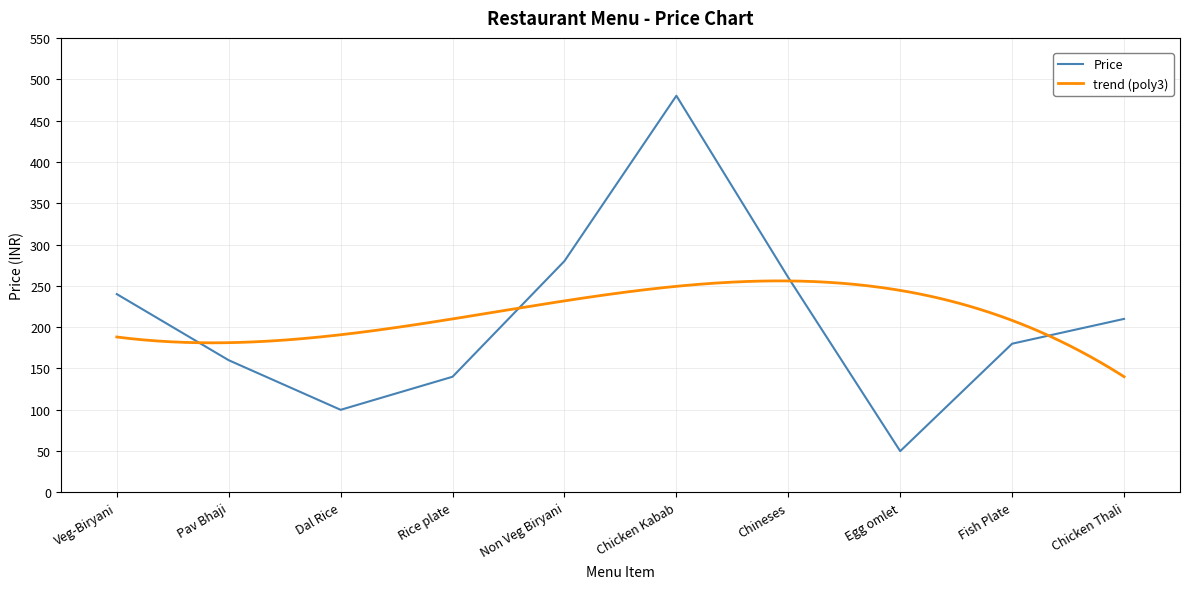

At which label is the value closest to 265?

Chineses